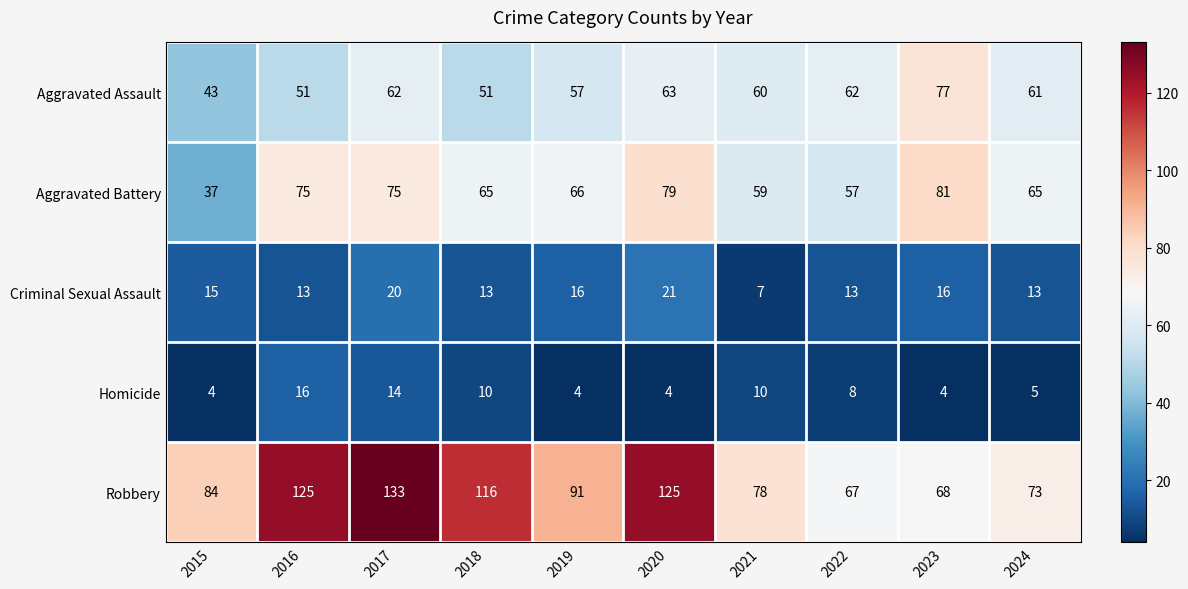

Which series changed the most between 2017 and 2024?

Robbery